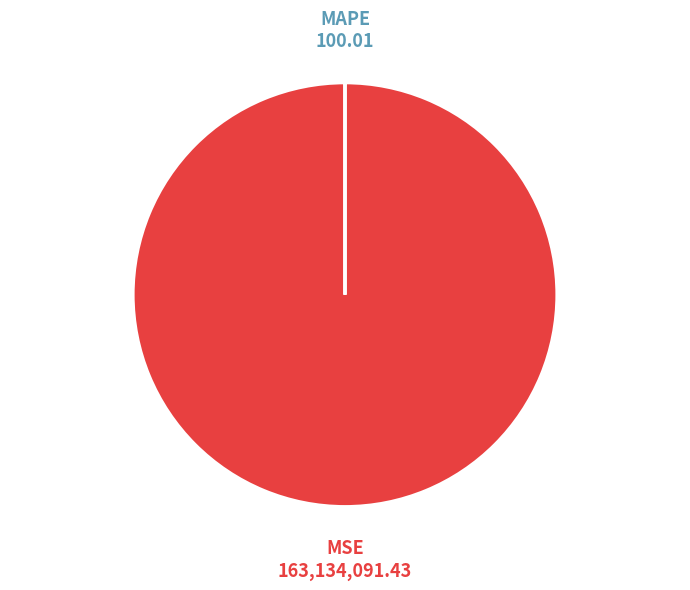

True or false: MSE accounts for 91% of the total.

False